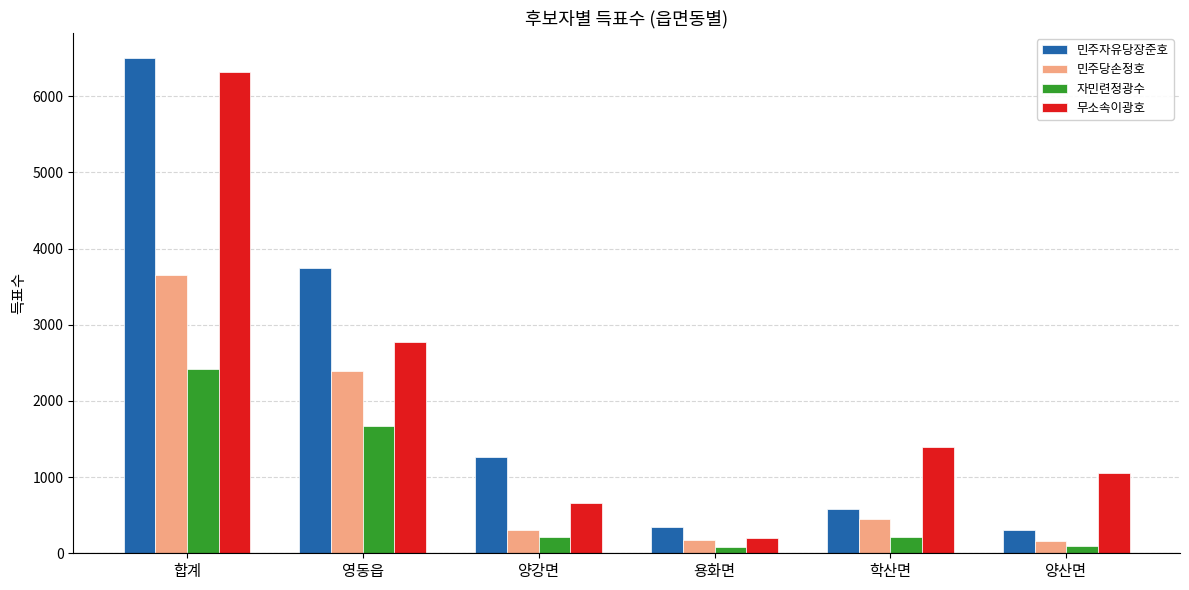

The 무소속이광호 series shows 181 at 양강면. True or false?

False